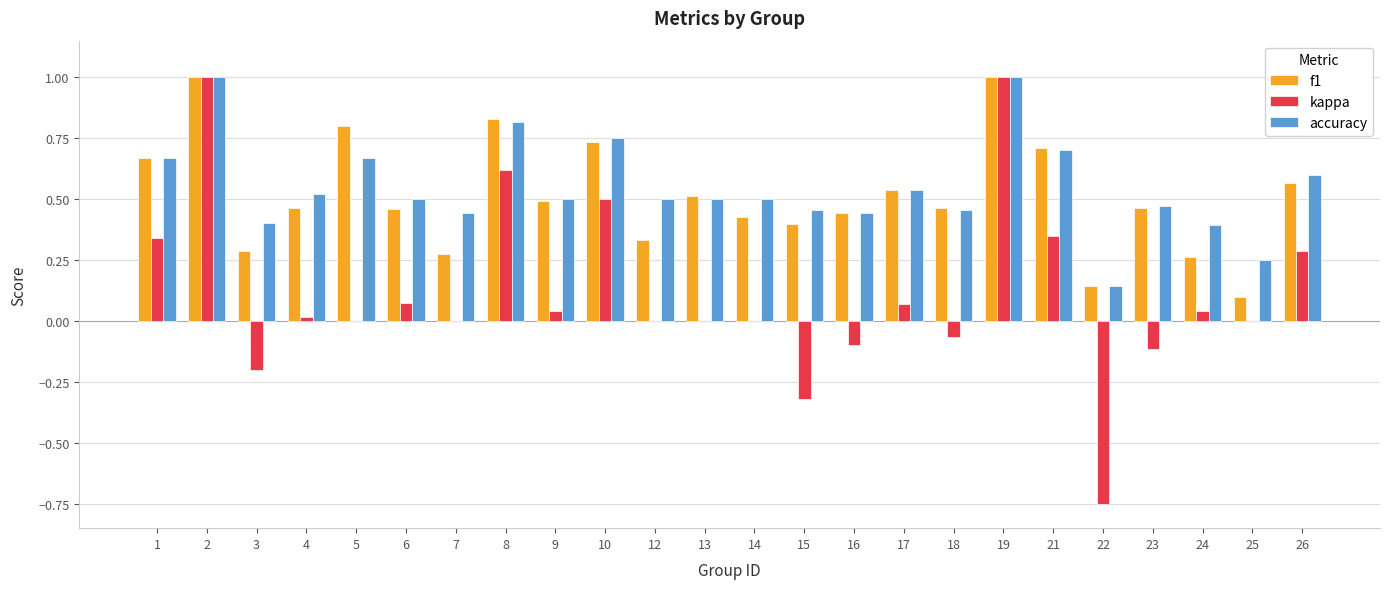

The value of f1 at 19 is 1.0. True or false?

True